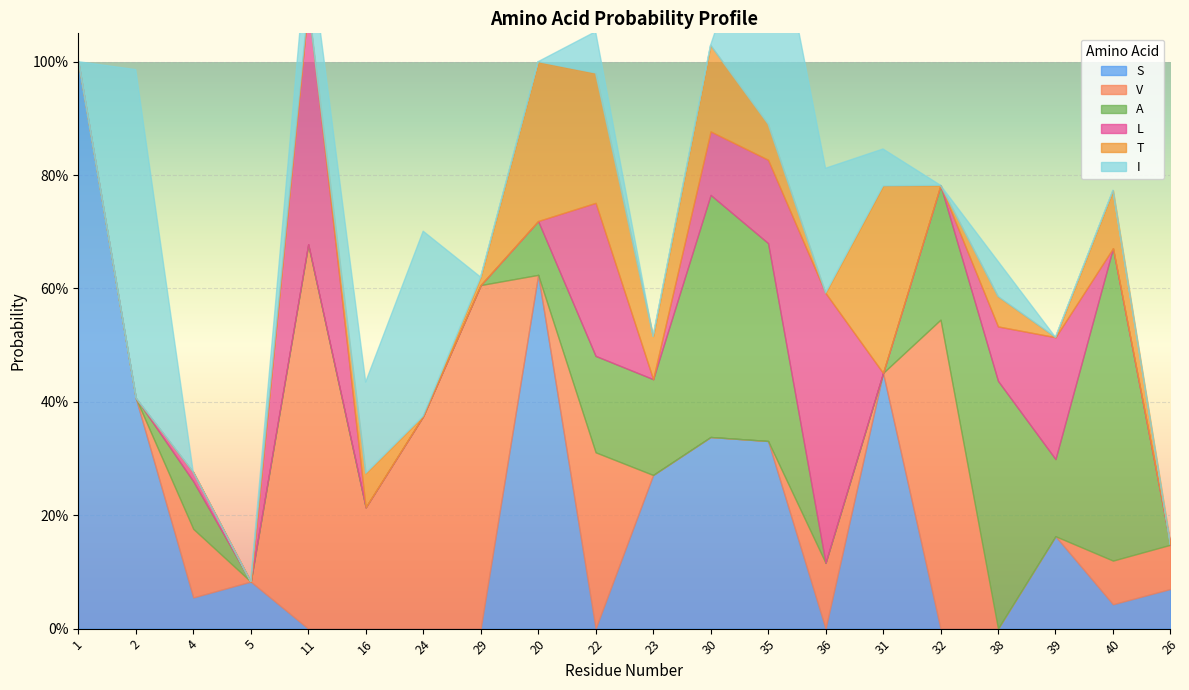

Which series changed the most between 11 and 29?

L